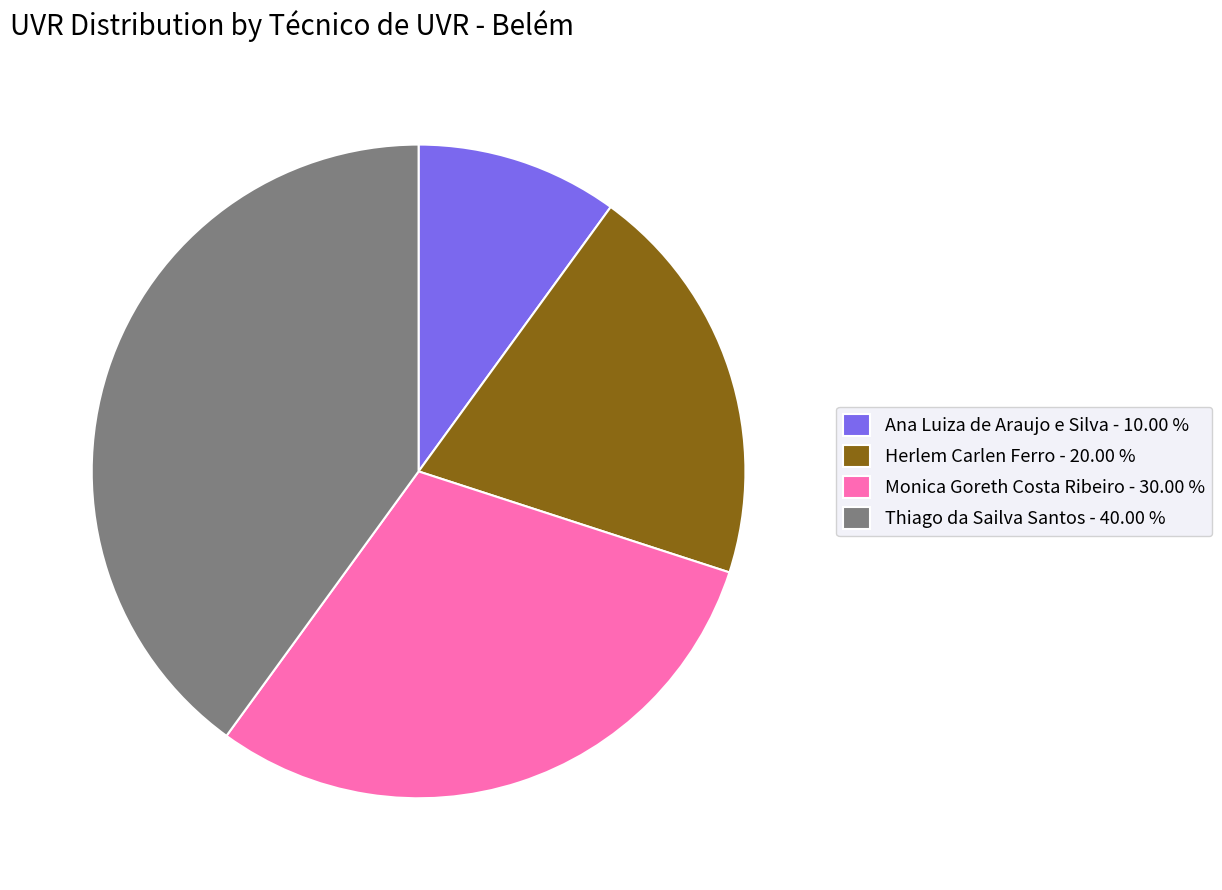

Count the number of slices in the pie.

4